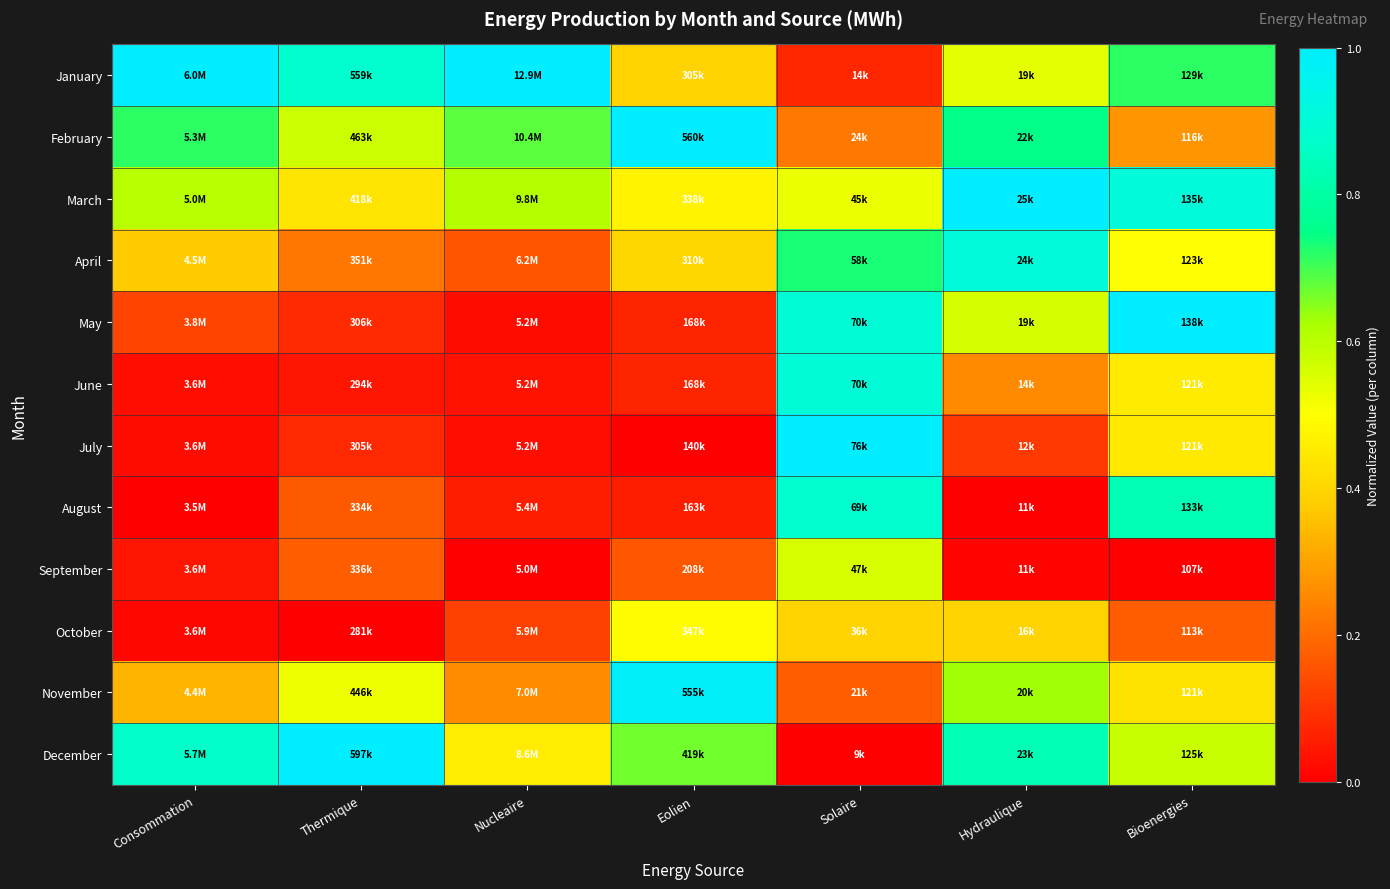

Reading right to left, what are all the values shown in this chart?

January: Bioenergies=0.7	Hydraulique=0.5	Solaire=0.1	Eolien=0.4	Nucleaire=1.0	Thermique=0.9	Consommation=1.0
February: Bioenergies=0.3	Hydraulique=0.8	Solaire=0.2	Eolien=1.0	Nucleaire=0.7	Thermique=0.6	Consommation=0.7
March: Bioenergies=0.9	Hydraulique=1.0	Solaire=0.5	Eolien=0.5	Nucleaire=0.6	Thermique=0.4	Consommation=0.6
April: Bioenergies=0.5	Hydraulique=0.9	Solaire=0.7	Eolien=0.4	Nucleaire=0.2	Thermique=0.2	Consommation=0.4
May: Bioenergies=1.0	Hydraulique=0.6	Solaire=0.9	Eolien=0.1	Nucleaire=0.0	Thermique=0.1	Consommation=0.1
June: Bioenergies=0.5	Hydraulique=0.3	Solaire=0.9	Eolien=0.1	Nucleaire=0.0	Thermique=0.0	Consommation=0.0
July: Bioenergies=0.4	Hydraulique=0.1	Solaire=1.0	Eolien=0.0	Nucleaire=0.0	Thermique=0.1	Consommation=0.0
August: Bioenergies=0.8	Hydraulique=0.0	Solaire=0.9	Eolien=0.1	Nucleaire=0.1	Thermique=0.2	Consommation=0.0
September: Bioenergies=0.0	Hydraulique=0.0	Solaire=0.6	Eolien=0.2	Nucleaire=0.0	Thermique=0.2	Consommation=0.0
October: Bioenergies=0.2	Hydraulique=0.4	Solaire=0.4	Eolien=0.5	Nucleaire=0.1	Thermique=0.0	Consommation=0.0
November: Bioenergies=0.4	Hydraulique=0.6	Solaire=0.2	Eolien=1.0	Nucleaire=0.3	Thermique=0.5	Consommation=0.3
December: Bioenergies=0.6	Hydraulique=0.8	Solaire=0.0	Eolien=0.7	Nucleaire=0.5	Thermique=1.0	Consommation=0.9